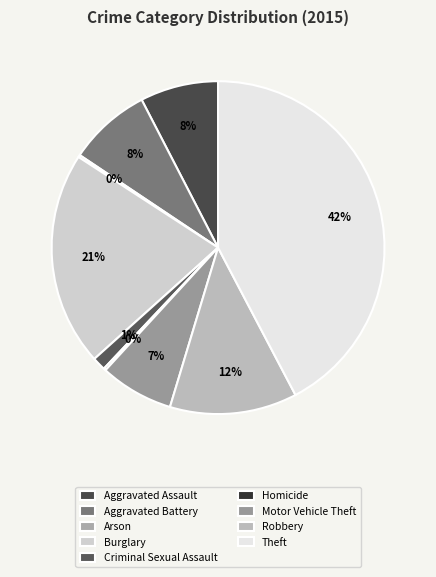

Count the number of slices in the pie.

9